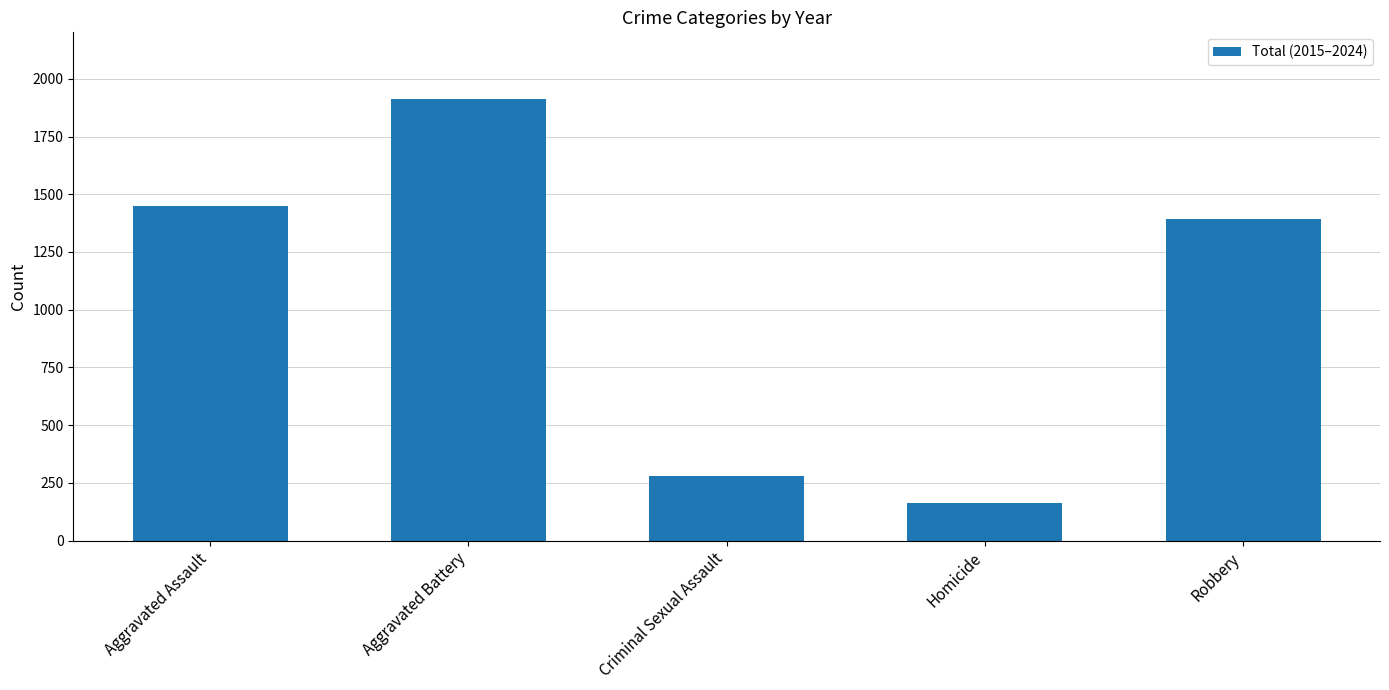

What is the label of the 3rd bar from the left?

Criminal Sexual Assault